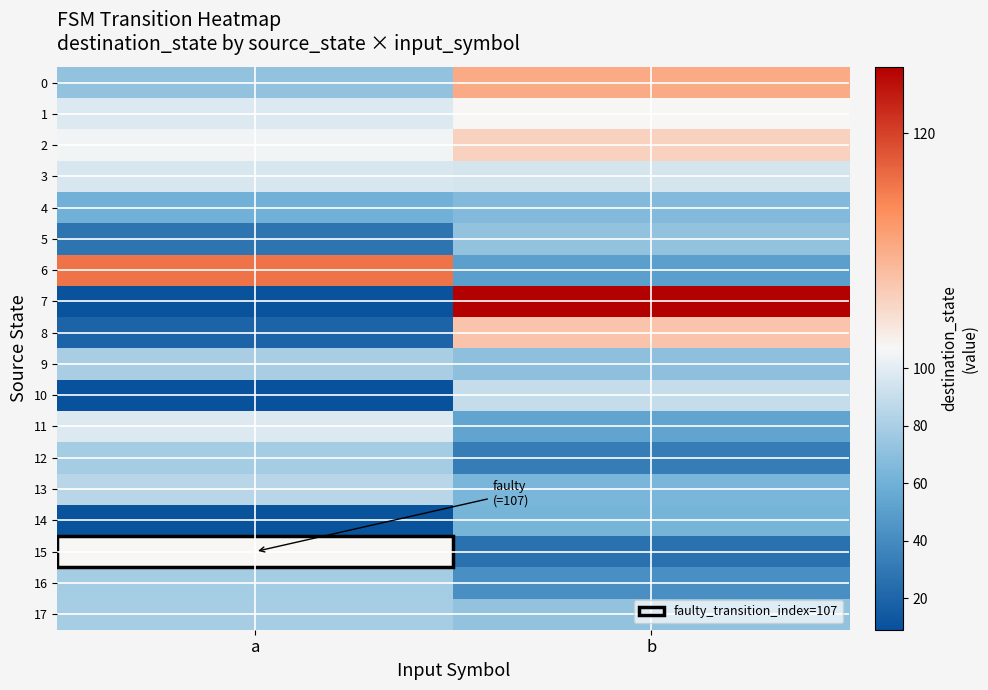

Reading right to left, transcribe all the data shown in this chart.

0: b=113	a=72
1: b=107	a=98
2: b=110	a=105
3: b=95	a=96
4: b=67	a=61
5: b=72	a=28
6: b=51	a=117
7: b=124	a=10
8: b=111	a=19
9: b=71	a=80
10: b=90	a=9
11: b=53	a=98
12: b=32	a=78
13: b=64	a=85
14: b=62	a=10
15: b=26	a=107
16: b=42	a=78
17: b=72	a=79